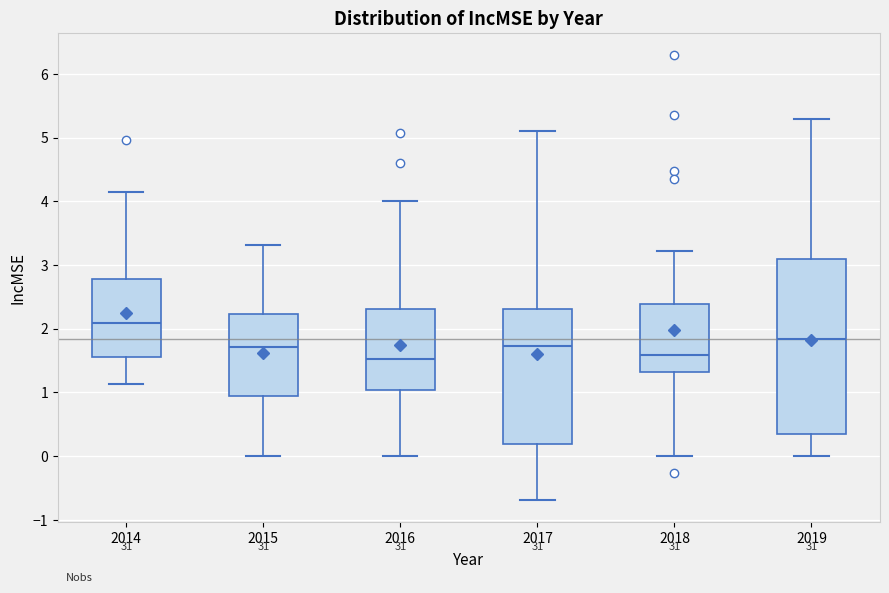

Comparing the boxes themselves (not the whiskers), which one is the tallest?

2019